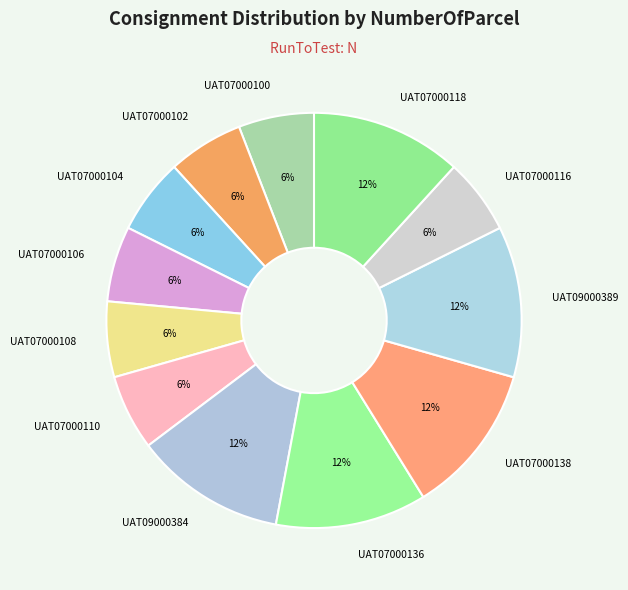

To the nearest percent, what percentage of the pie is UAT07000108?

6%